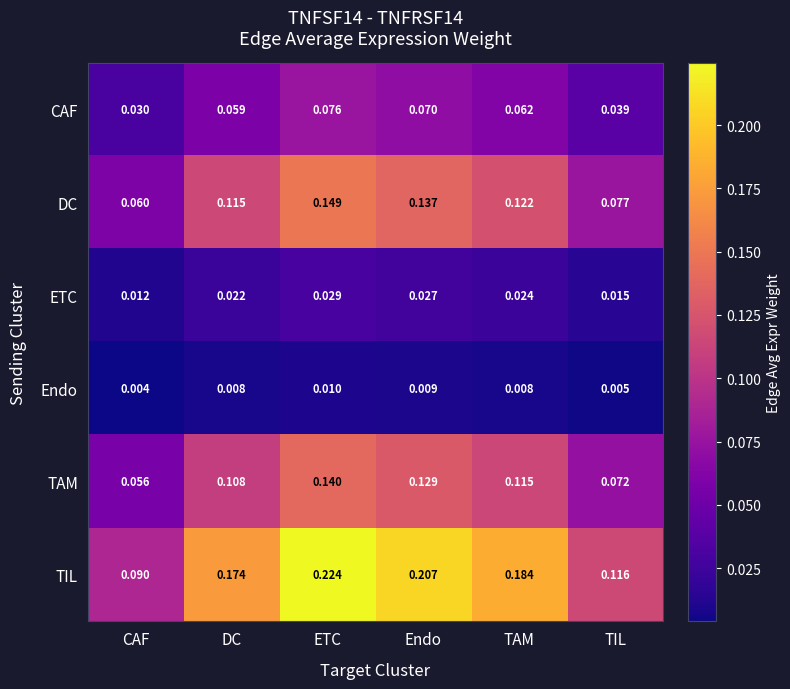

Rank the series by their maximum value, from lowest to highest.

Endo, ETC, CAF, TAM, DC, TIL